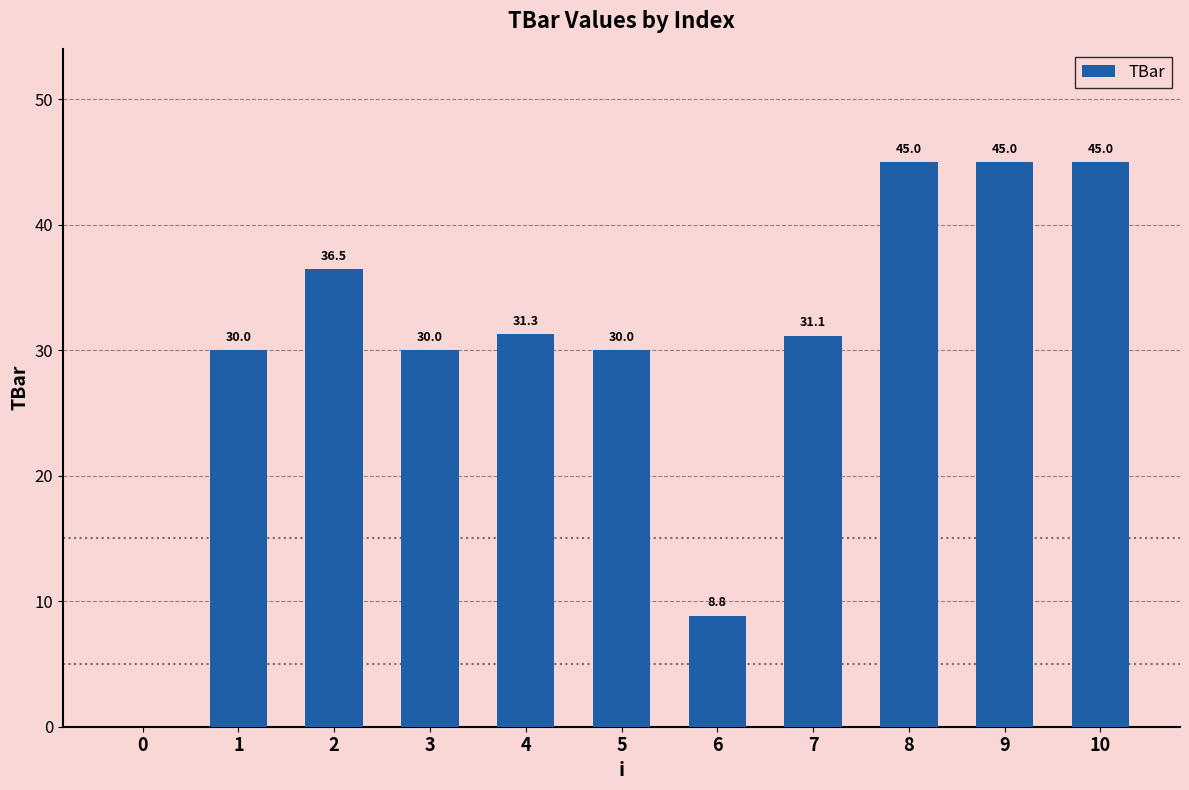

Is it true that the value at 2 is 47.9?

False